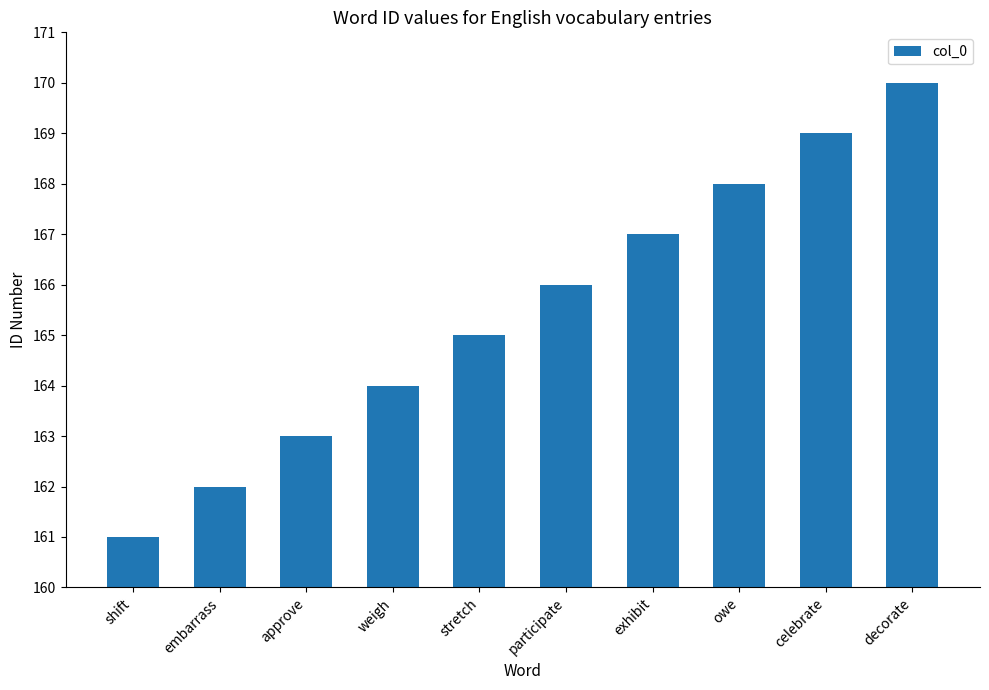

Which label corresponds to the largest value in the chart?

decorate